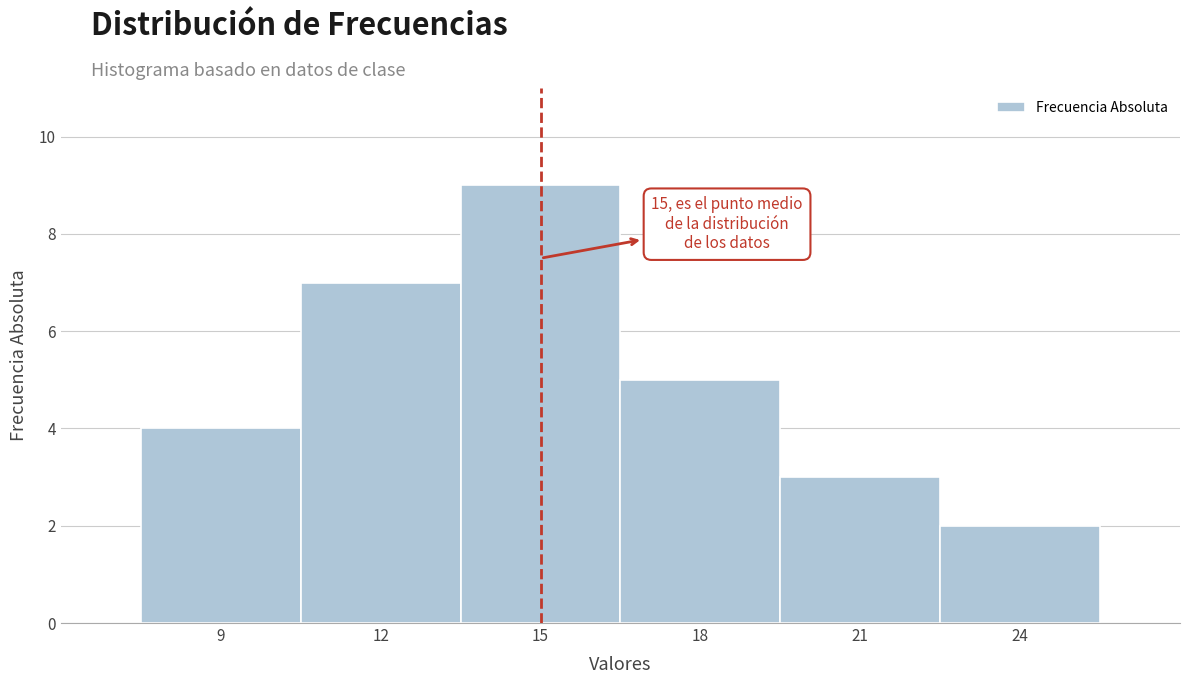

Which range on the x-axis has the tallest bar?

13.5 to 16.5